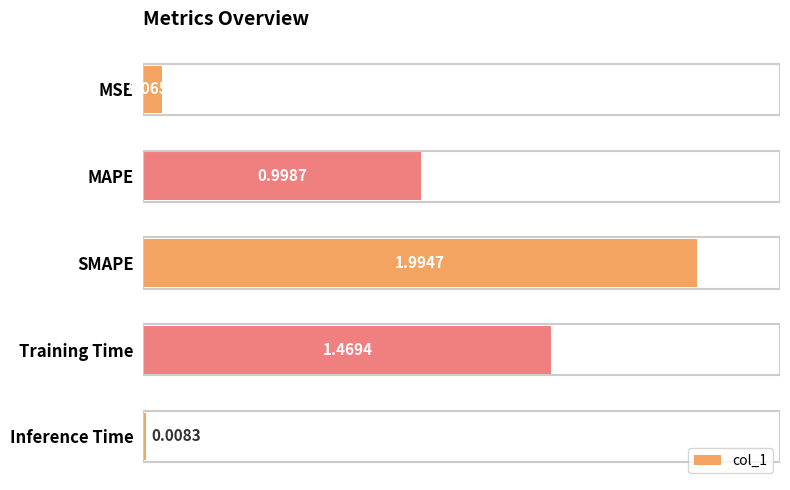

Rank the categories by value from highest to lowest.

SMAPE, Training Time, MAPE, MSE, Inference Time